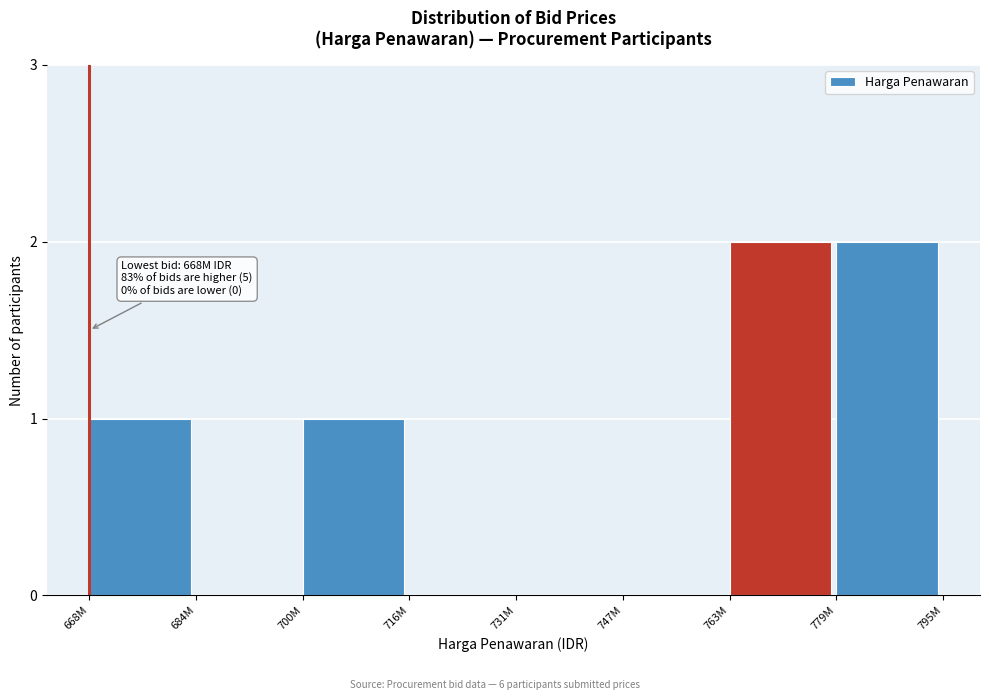

Reading left to right, transcribe all the data shown in this chart.

668M=1	684M=0	700M=1	716M=0	731M=0	747M=0	763M=2	779M=2